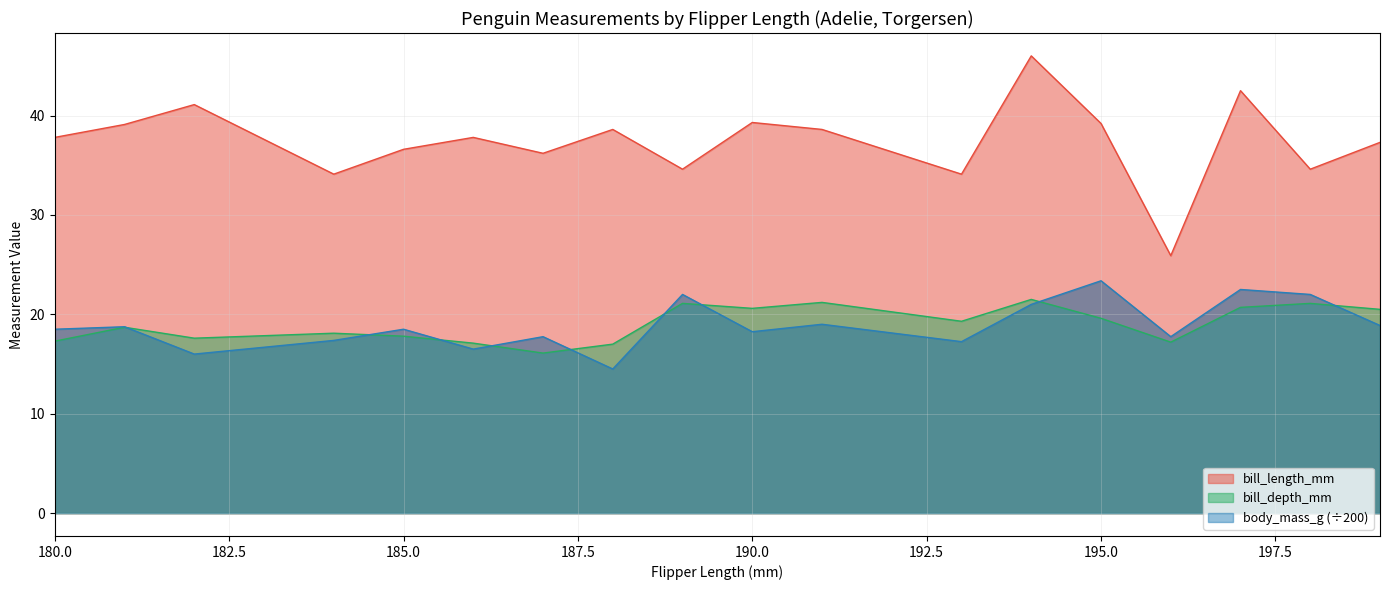

Between 180 and 185, which series saw the biggest shift?

bill_length_mm